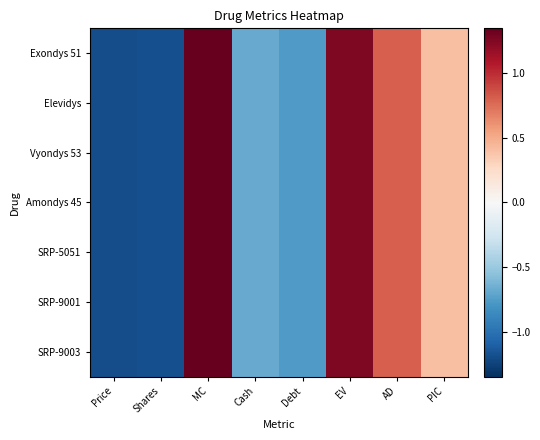

List the series in order of their peak value, lowest first.

Exondys 51, Elevidys, Vyondys 53, Amondys 45, SRP-5051, SRP-9001, SRP-9003